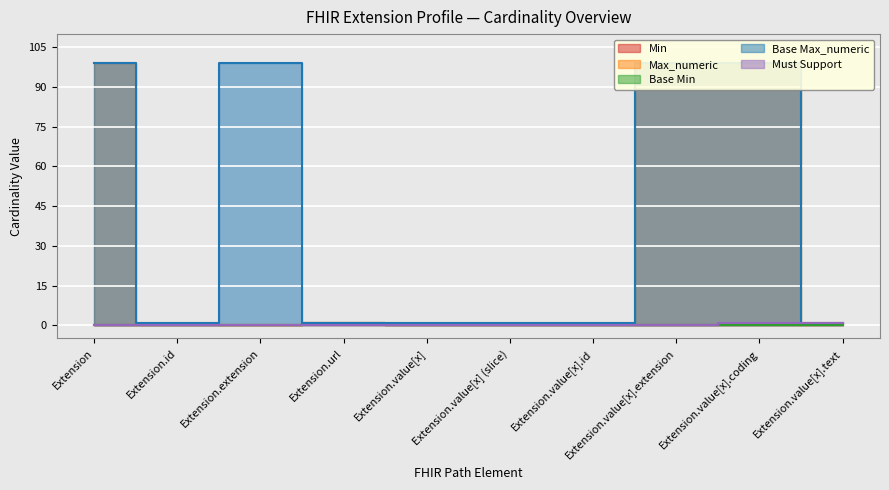

How many values in Min are above zero?

1